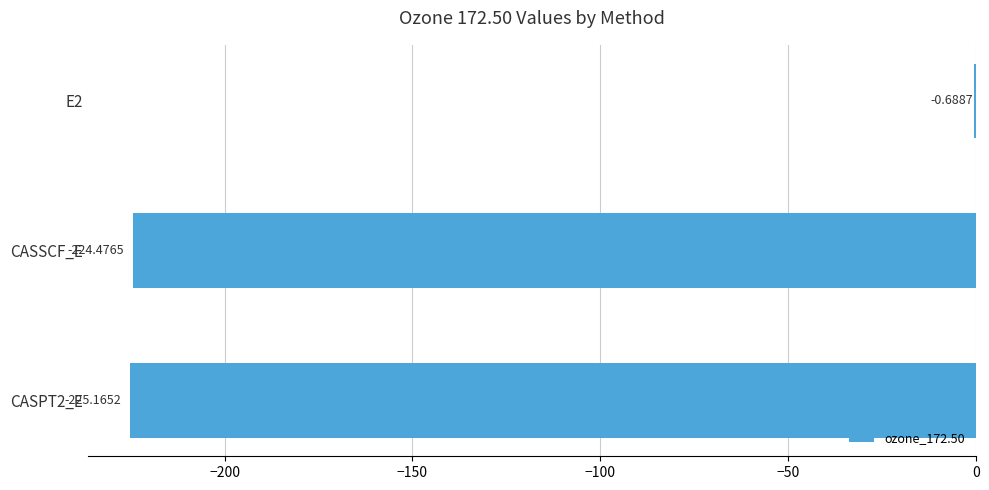

What is the sum of all values?

-450.3